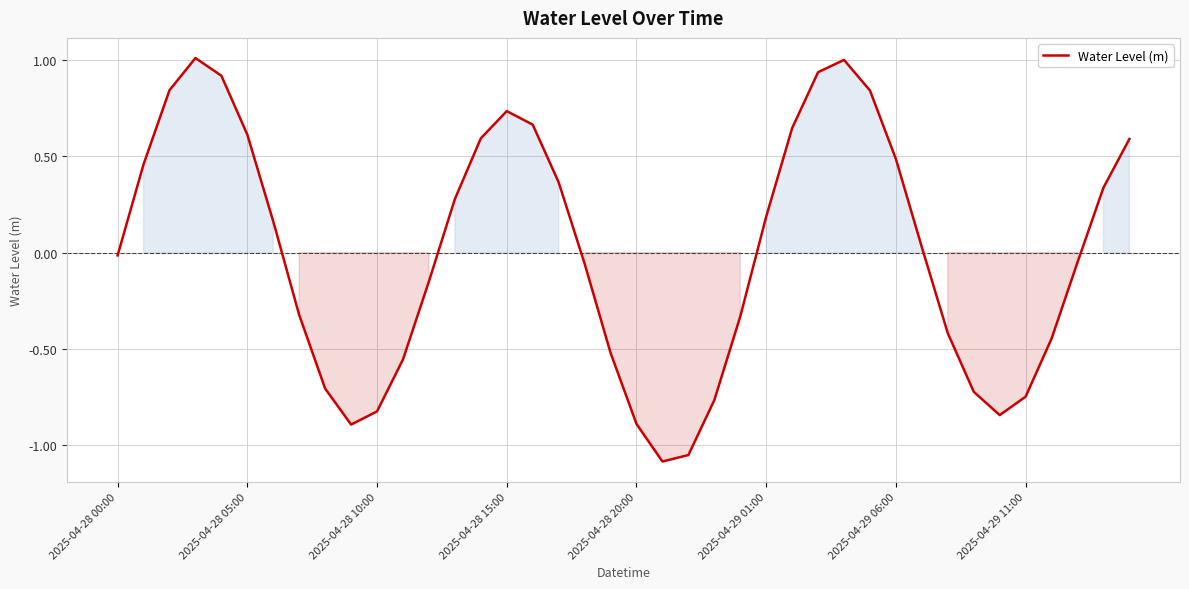

What is the difference between the maximum and minimum values?

2.1